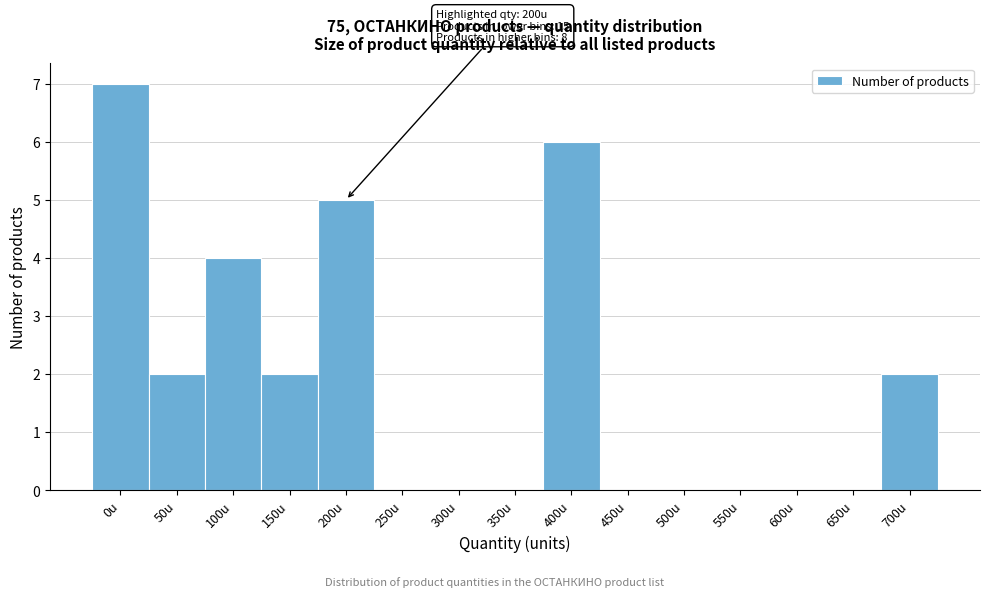

Which category has the highest value across all series?

0u